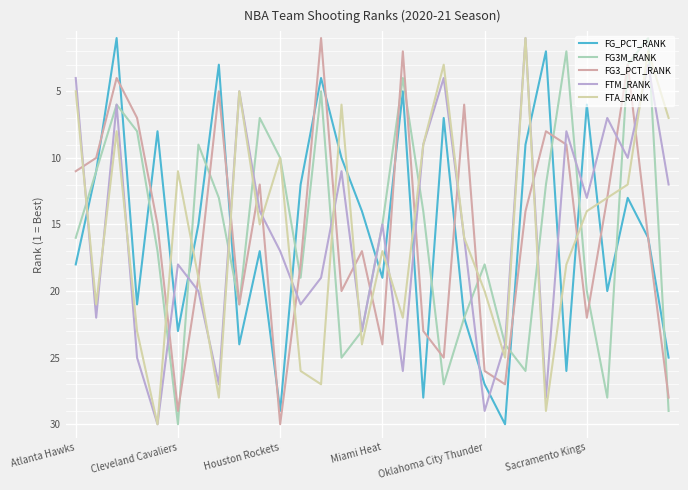

Count the number of data series in this chart.

5